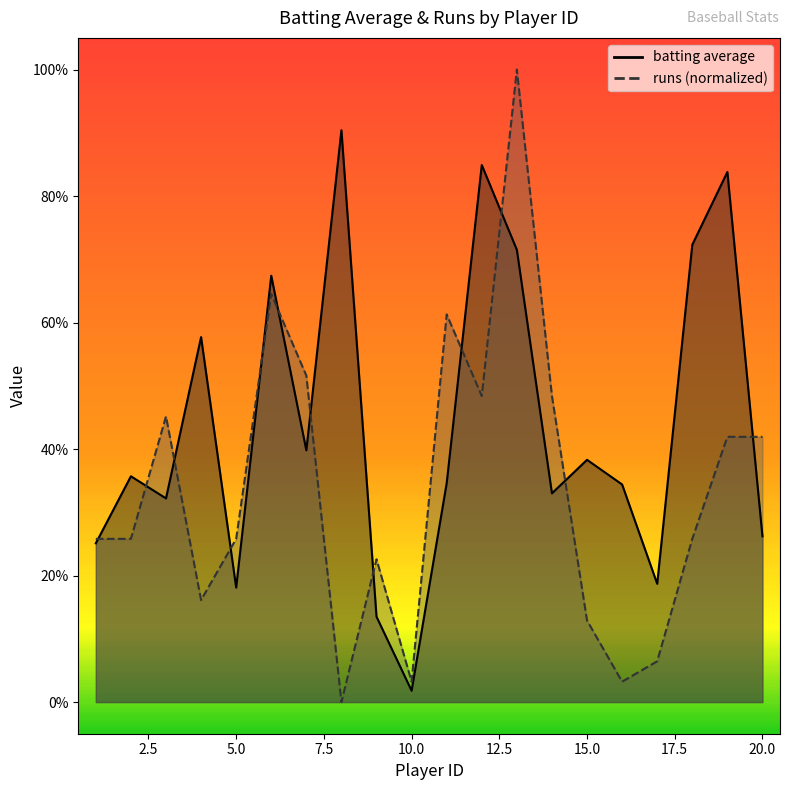

Which series has the largest total across all categories?

batting average